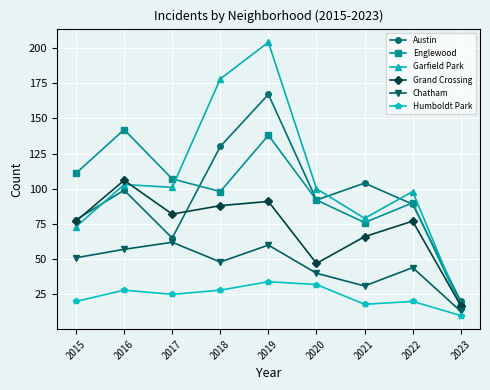

What is the spread (max minus min) of values at 2021?

86